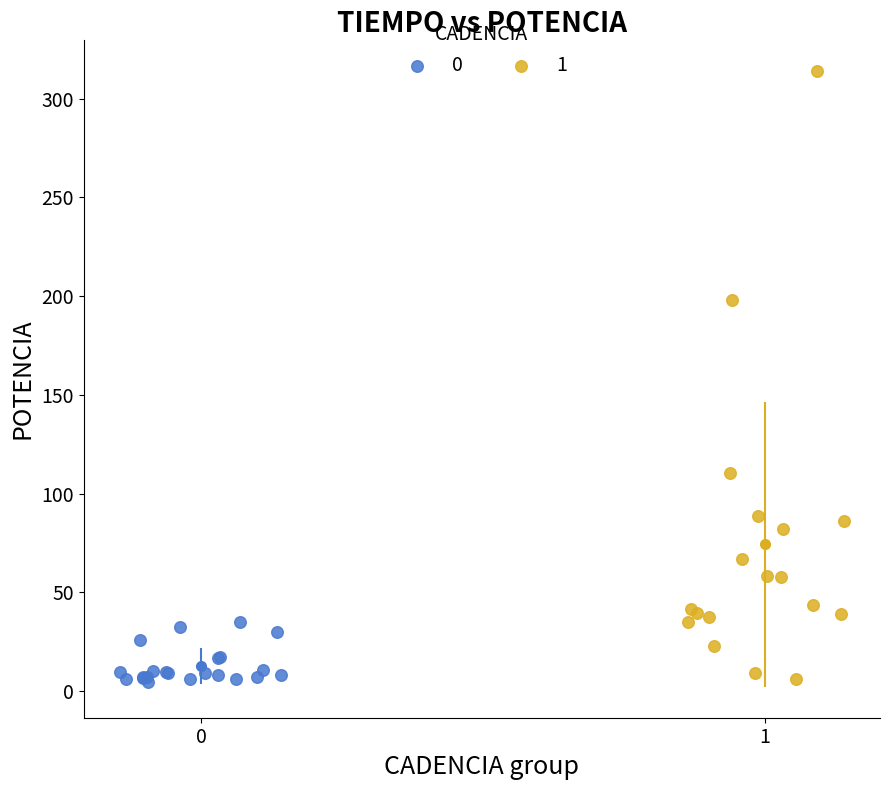

What are all the series names shown in the legend?

0, 1